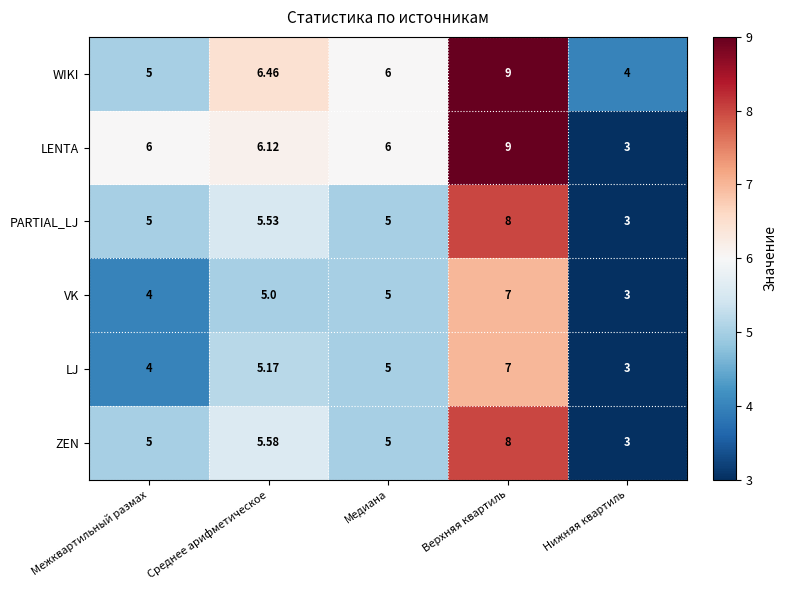

Which series has the widest spread of values?

LENTA